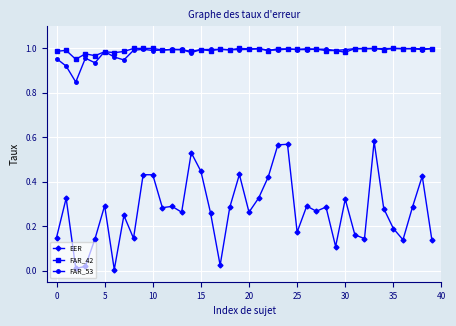

True or false: EER and FAR_53 intersect in this chart.

False